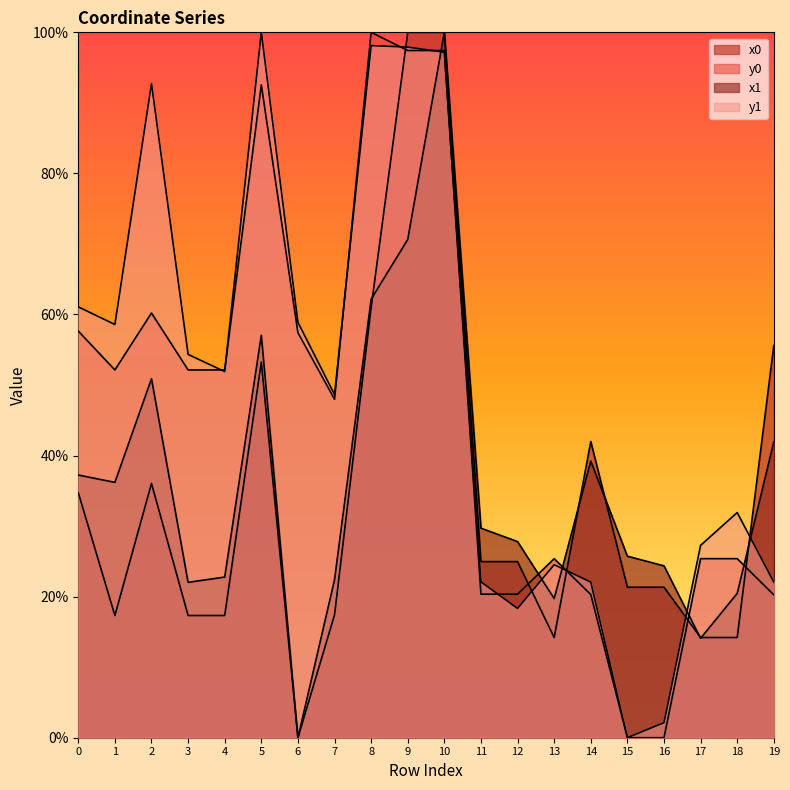

What is the difference between the second highest and second lowest values in the x0 series?

85.8